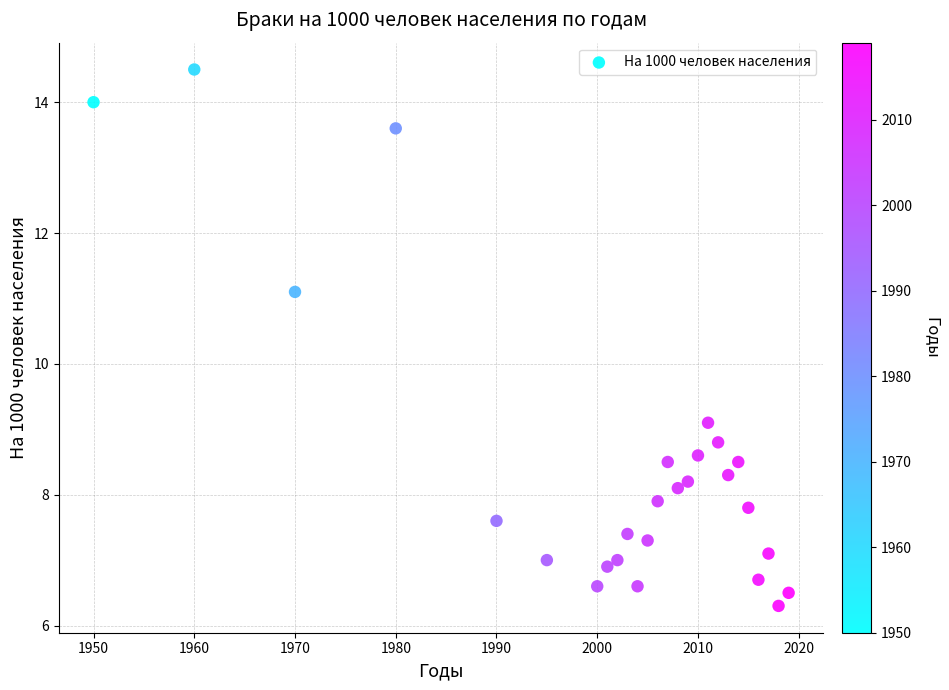

What Y value in the scatter plot is closest to 10?

9.1